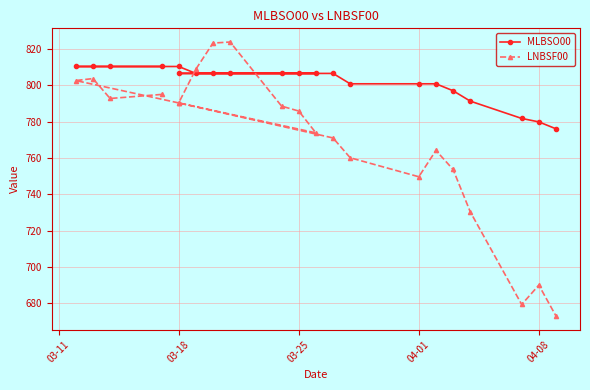

What is the minimum value for LNBSF00?

673.0